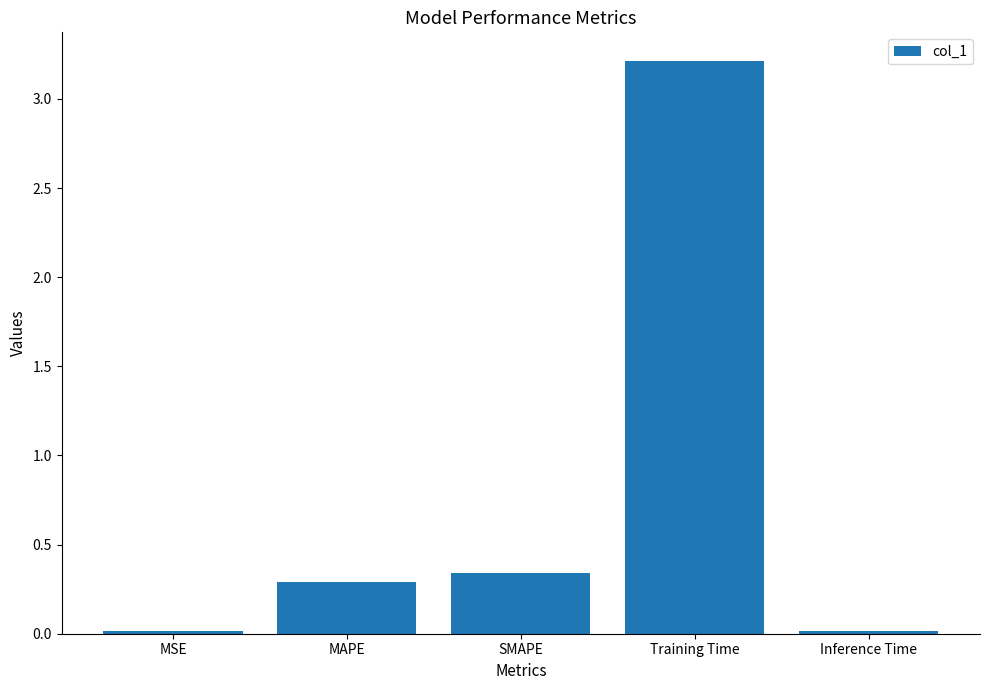

What is the sum of all values?

3.9